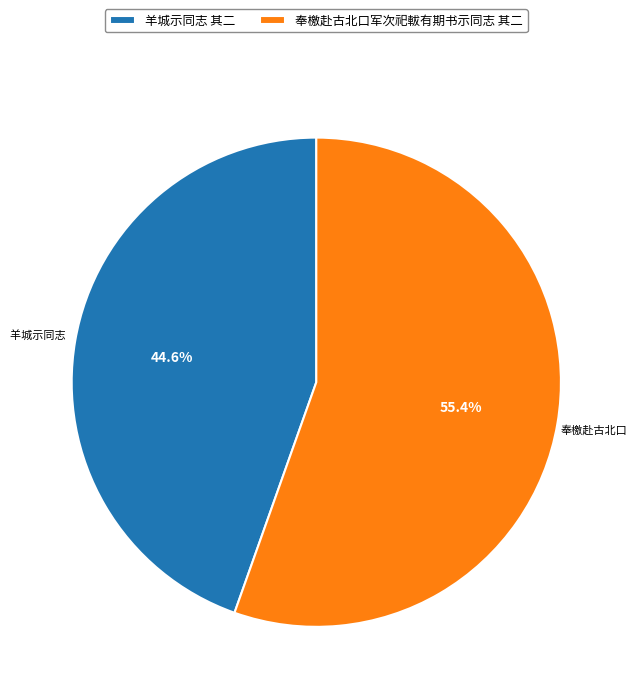

The 奉檄赴古北口军次祀軷有期书示同志 其二 slice represents 67% of the pie. True or false?

False